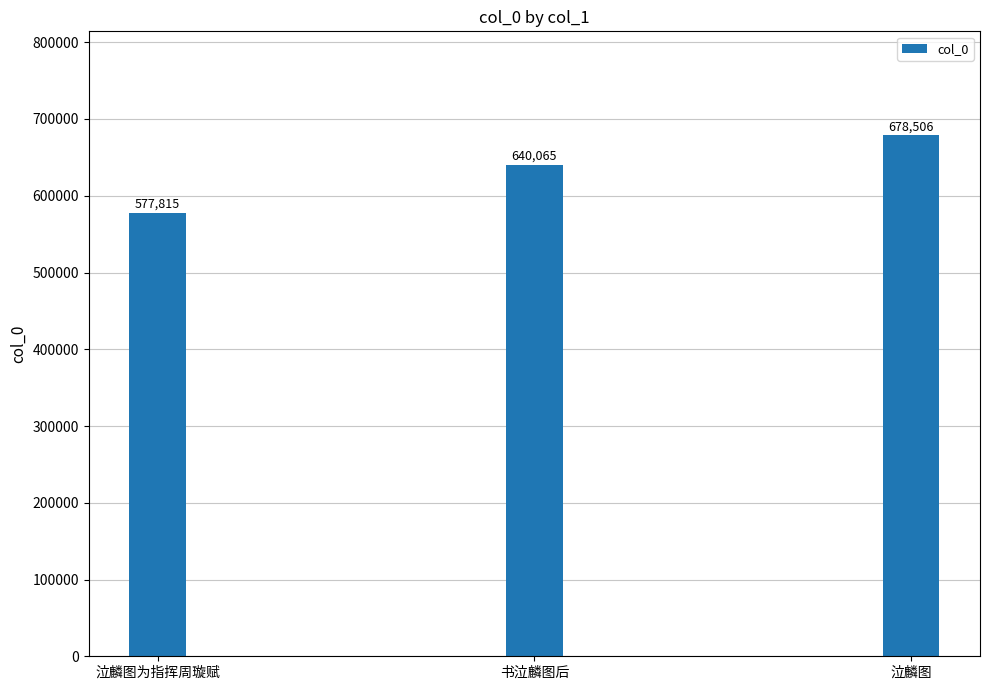

Rank the categories by value from lowest to highest.

泣麟图为指挥周璇赋, 书泣麟图后, 泣麟图